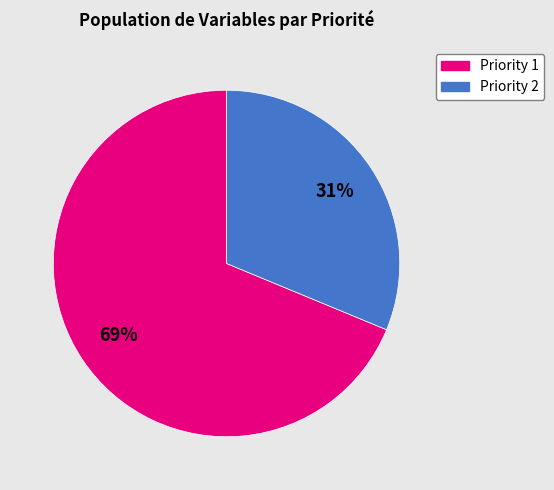

Does any single category account for the majority?

Yes